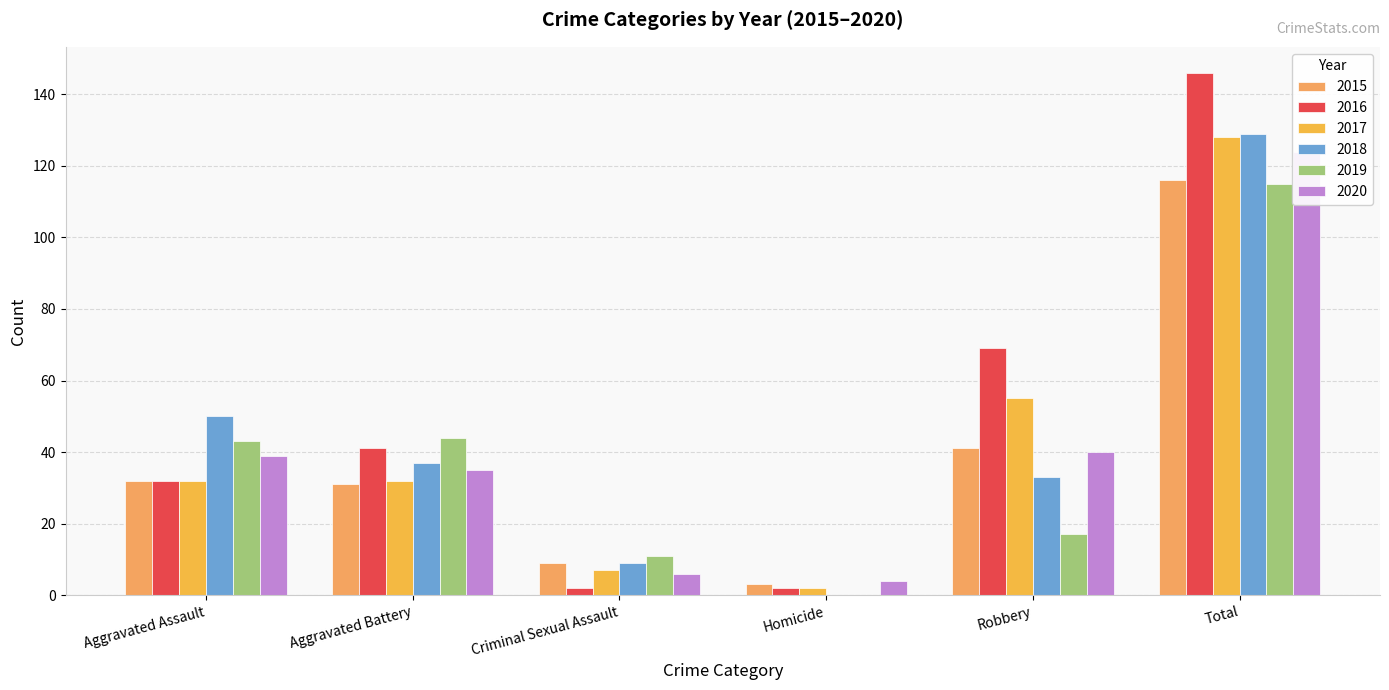

What is the label of the 4th bar from the right?

Criminal Sexual Assault